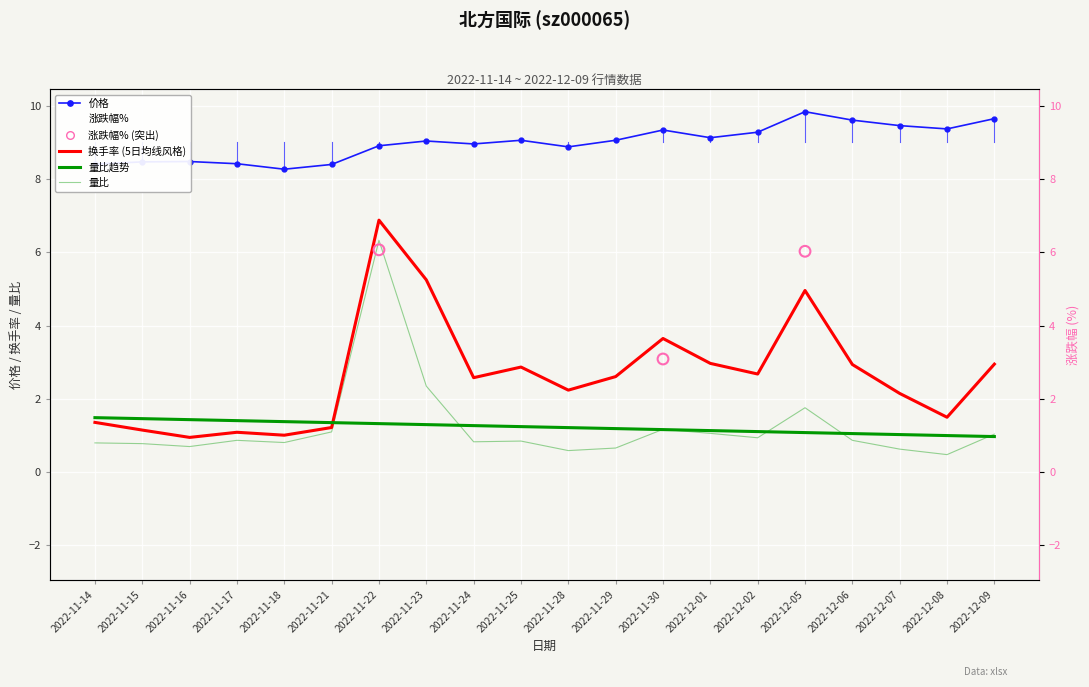

At how many categories does at least one series exceed -1?

20